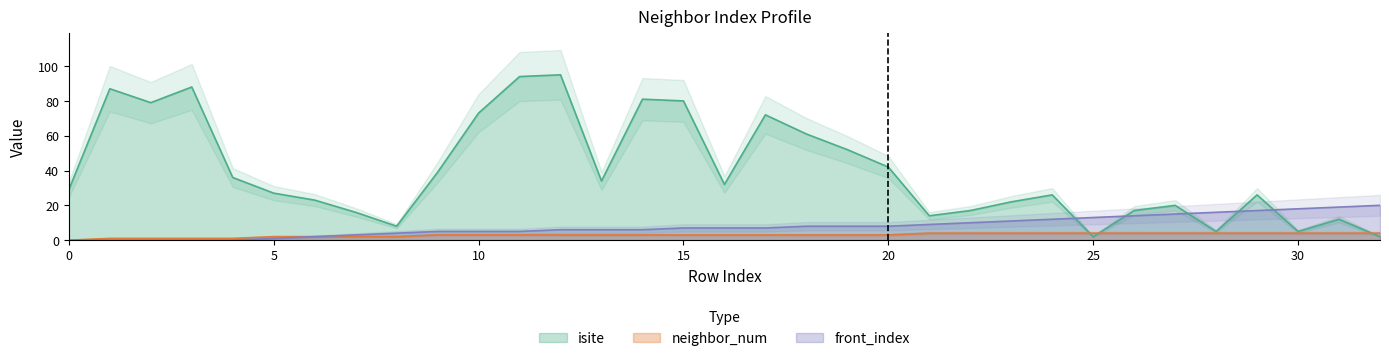

List the labels in order of isite value, smallest first.

25, 32, 28, 30, 8, 31, 21, 7, 22, 26, 27, 23, 6, 24, 29, 5, 0, 16, 13, 4, 9, 20, 19, 18, 17, 10, 2, 15, 14, 1, 3, 11, 12